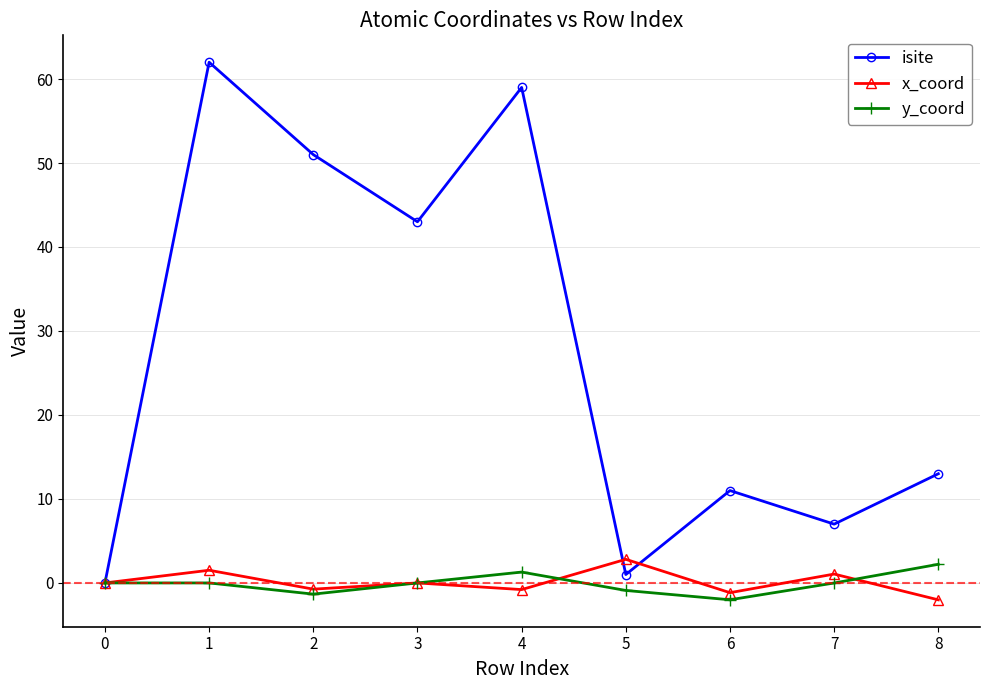

What is the maximum value shown in the chart?

62.0